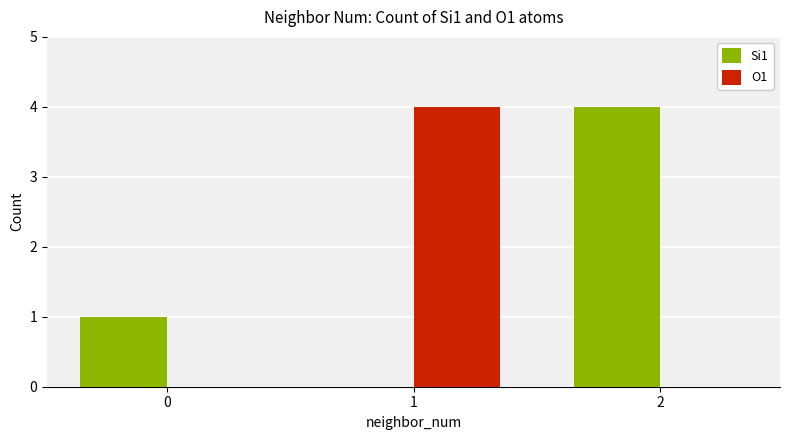

Reading left to right, extract all data points from this chart.

Si1: 1	0	4
O1: 0	4	0